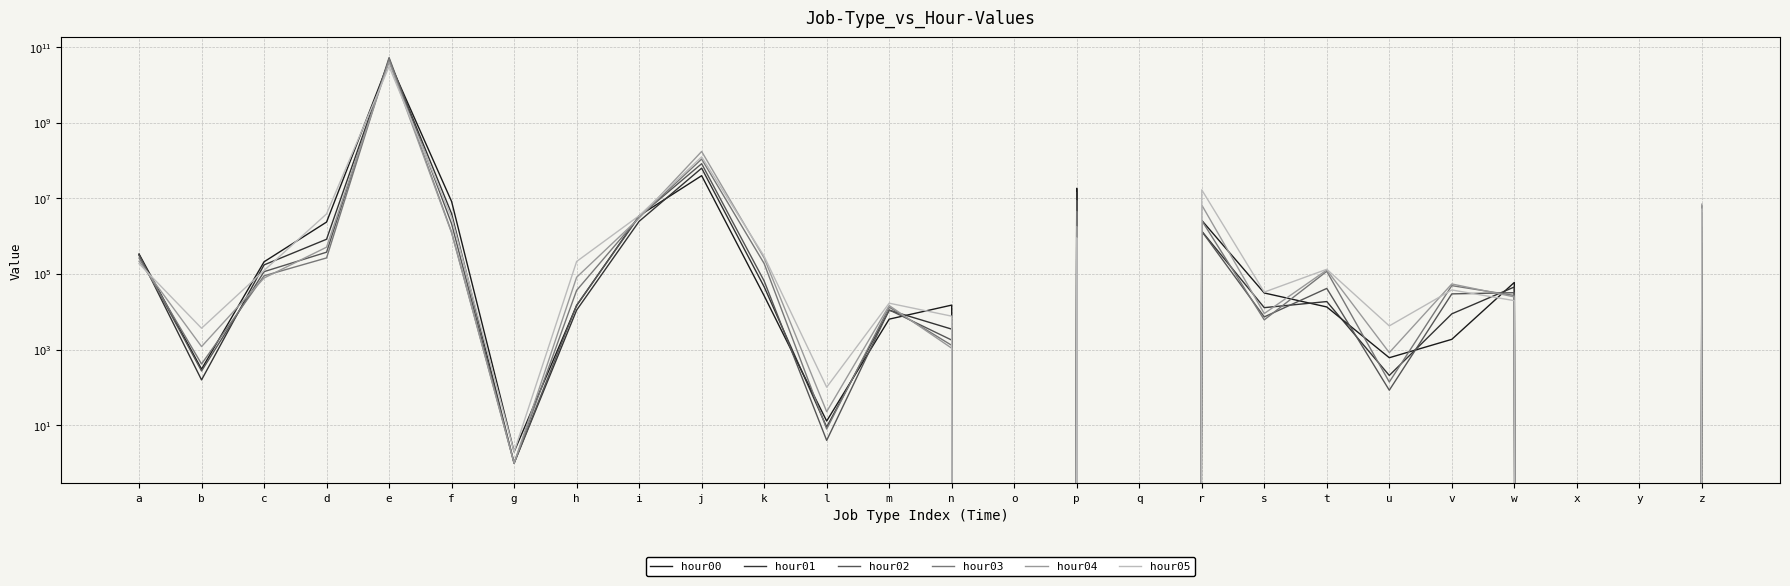

What is the difference between the maximum and second lowest values in the hour03 series?

49630349828